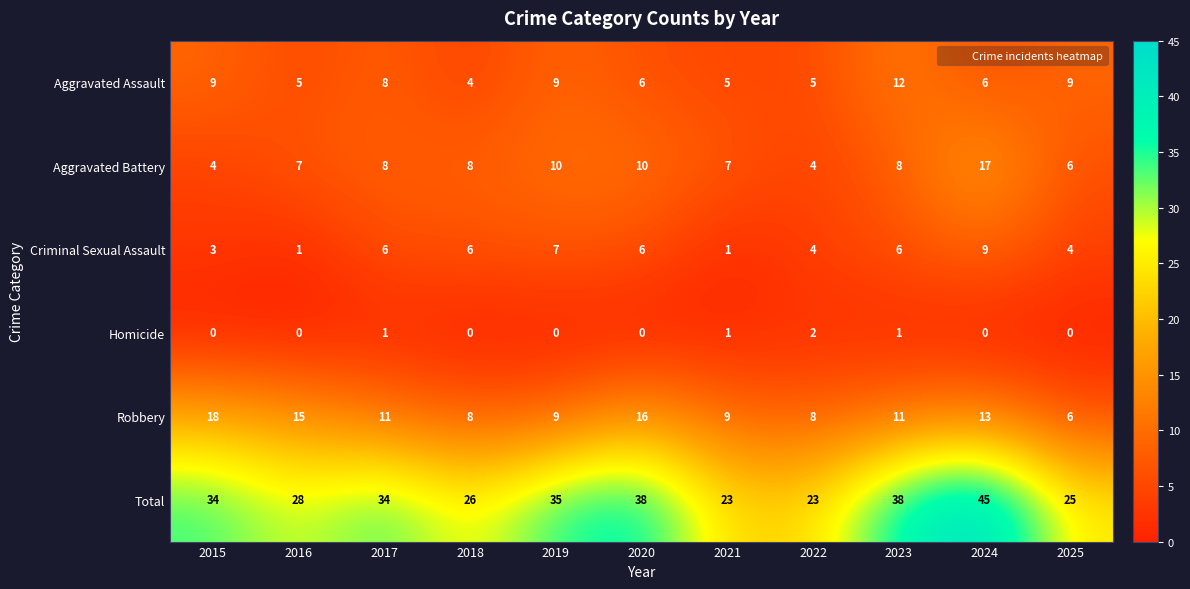

What is the sum of the Total values at 2020 and 2019?

73